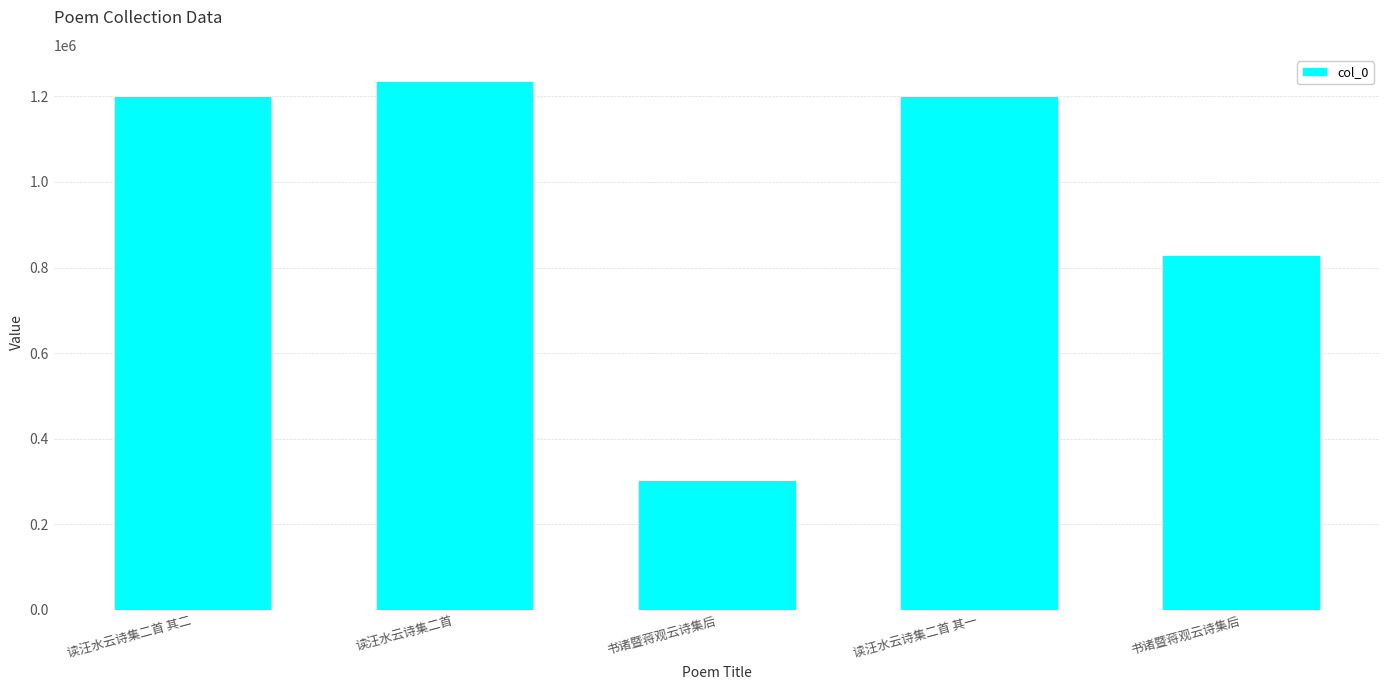

How many distinct data groups are displayed?

1